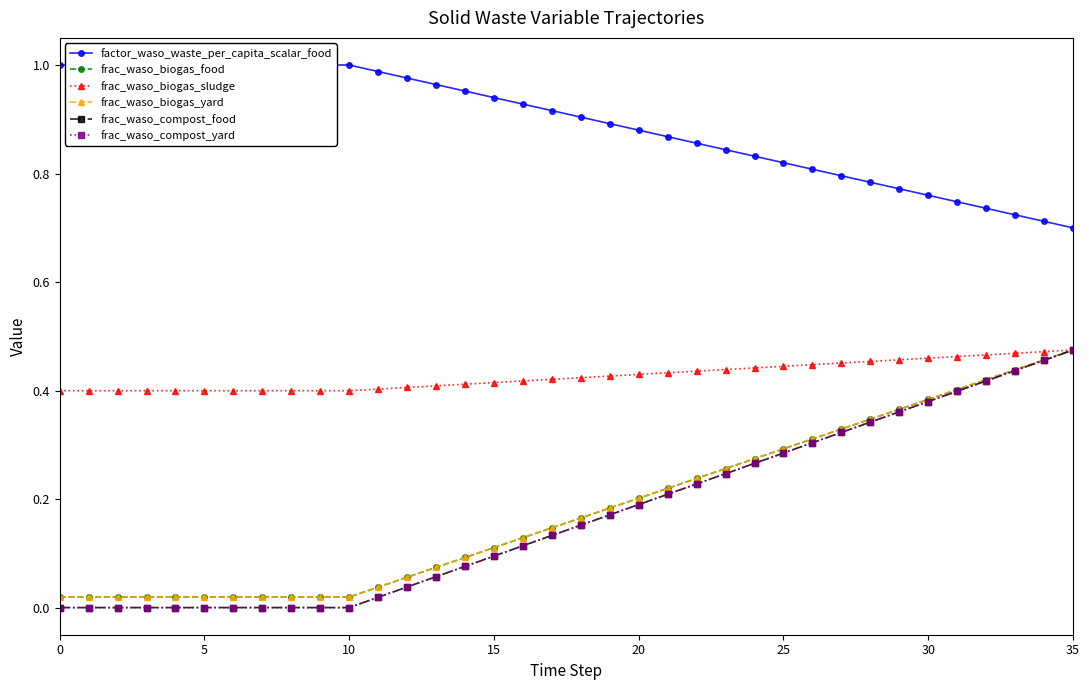

True or false: factor_waso_waste_per_capita_scalar_food and frac_waso_compost_food cross at least once.

False